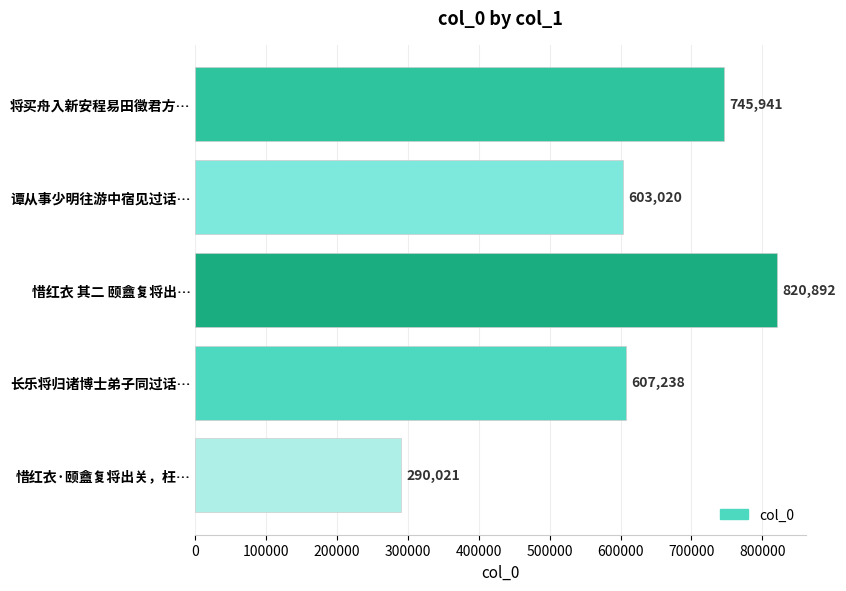

What is the greatest value displayed?

820892